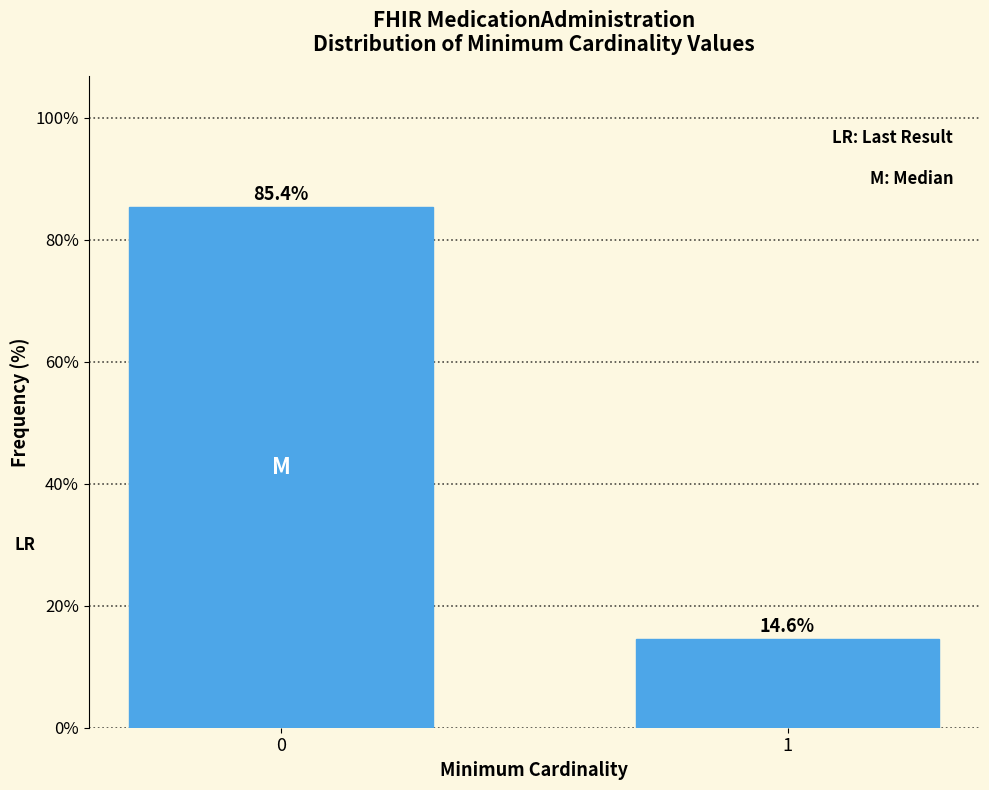

Reading right to left, list all the values displayed in this chart.

14.6	85.4